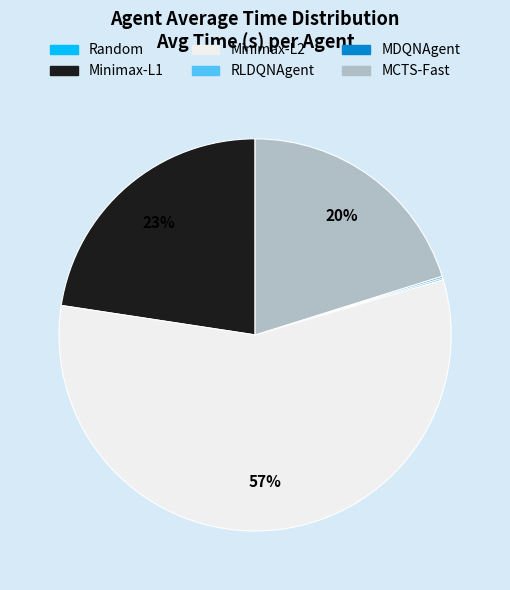

To the nearest percent, what is the average slice percentage?

17%